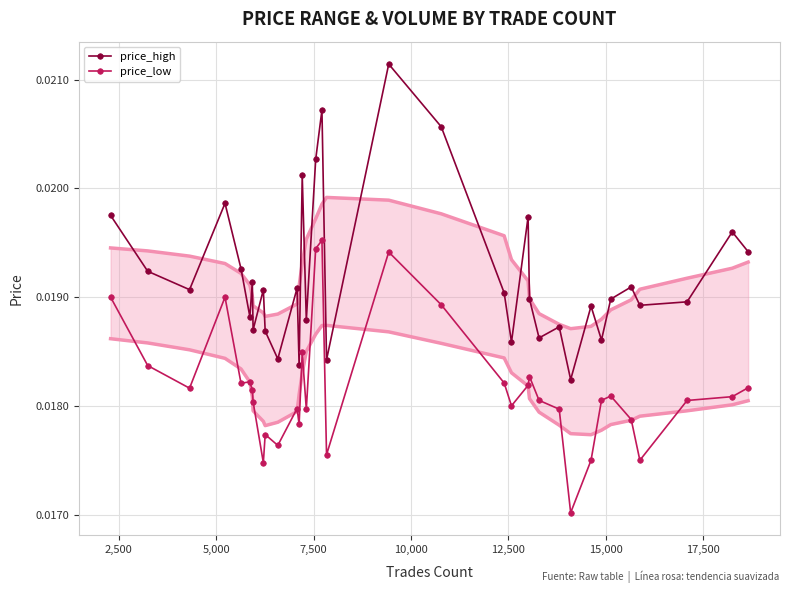

True or false: price_low has more than 1 points higher than both neighbors.

True